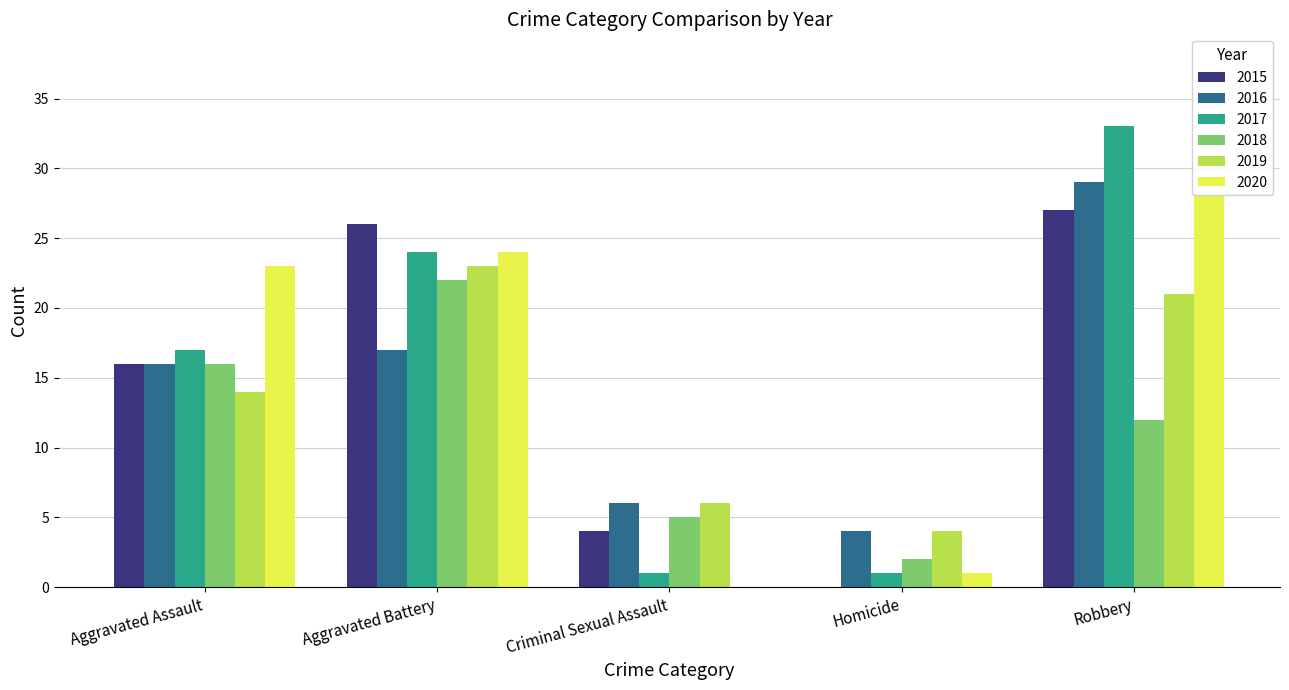

True or false: 2019 has a value of 14 at Aggravated Assault.

True